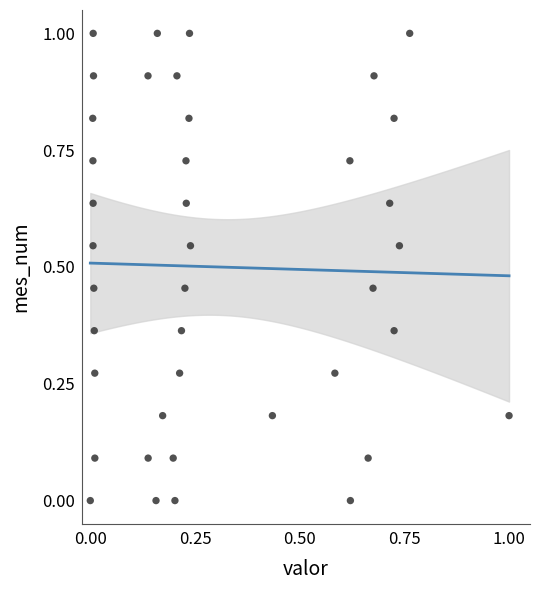

What is the range of X values (max minus min)?

1.0